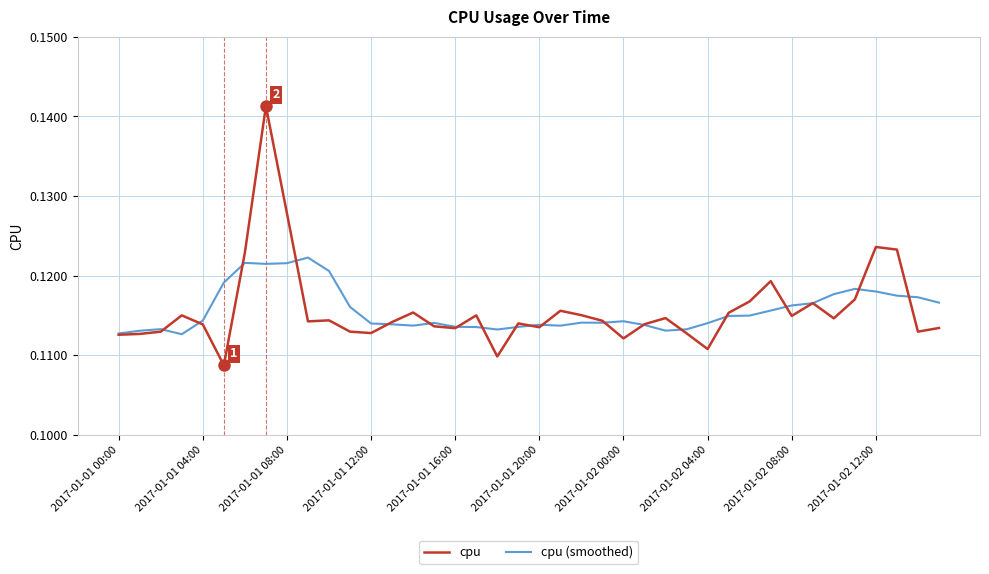

Rank the series by their maximum value, from lowest to highest.

cpu (smoothed), cpu